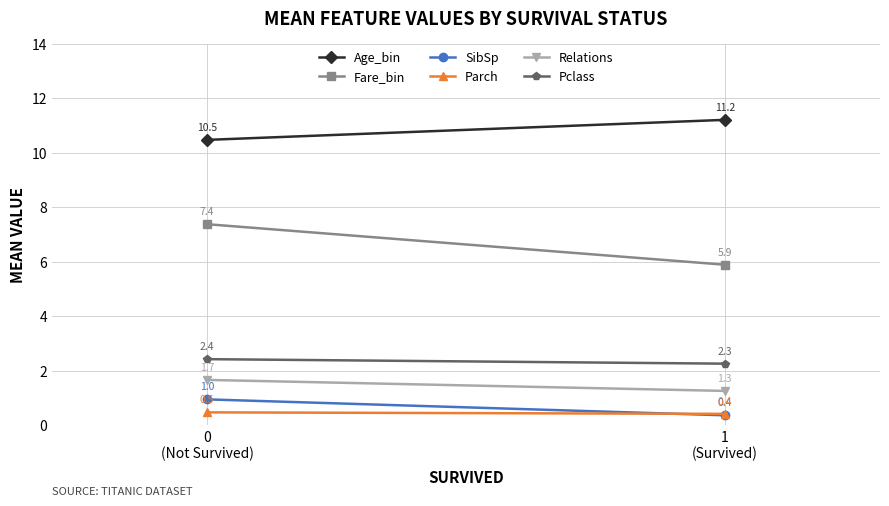

Is it true that Fare_bin equals 11.8 at 0
(Not Survived)?

False